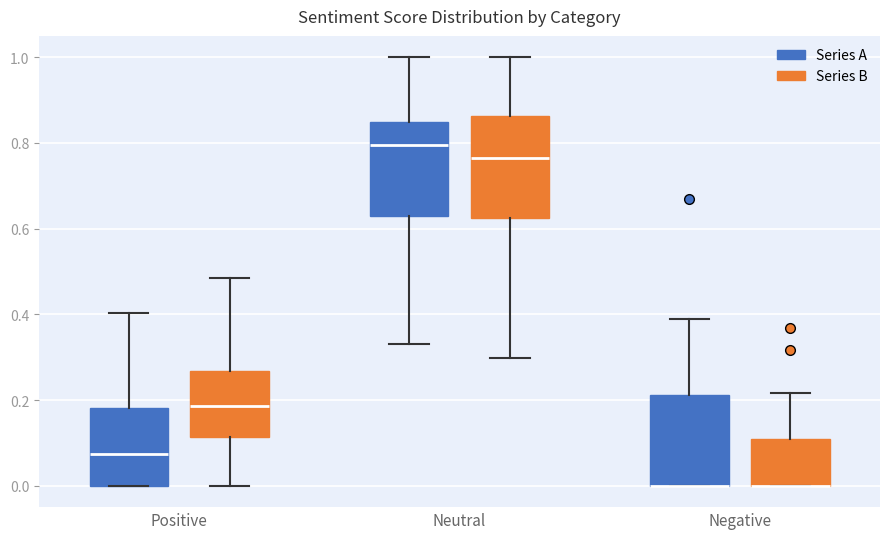

Reading left to right, transcribe this box plot: for each box, give where its median line is, the range the box spans, and where its two whiskers end, as read against the y-axis. The values are not printed on the chart, so give them approximately, as read against the axis.

Positive (Series A): median 0.08, box 0.00 to 0.18, whiskers 0.00 to 0.40
Positive (Series B): median 0.18, box 0.12 to 0.26, whiskers 0.00 to 0.48
Neutral (Series A): median 0.80, box 0.62 to 0.84, whiskers 0.34 to 1.00
Neutral (Series B): median 0.76, box 0.62 to 0.86, whiskers 0.30 to 1.00
Negative (Series A): median 0.00 (drawn on the box's lower edge), box 0.00 to 0.22, whiskers 0.00 to 0.38
Negative (Series B): median 0.00 (drawn on the box's lower edge), box 0.00 to 0.10, whiskers 0.00 to 0.22